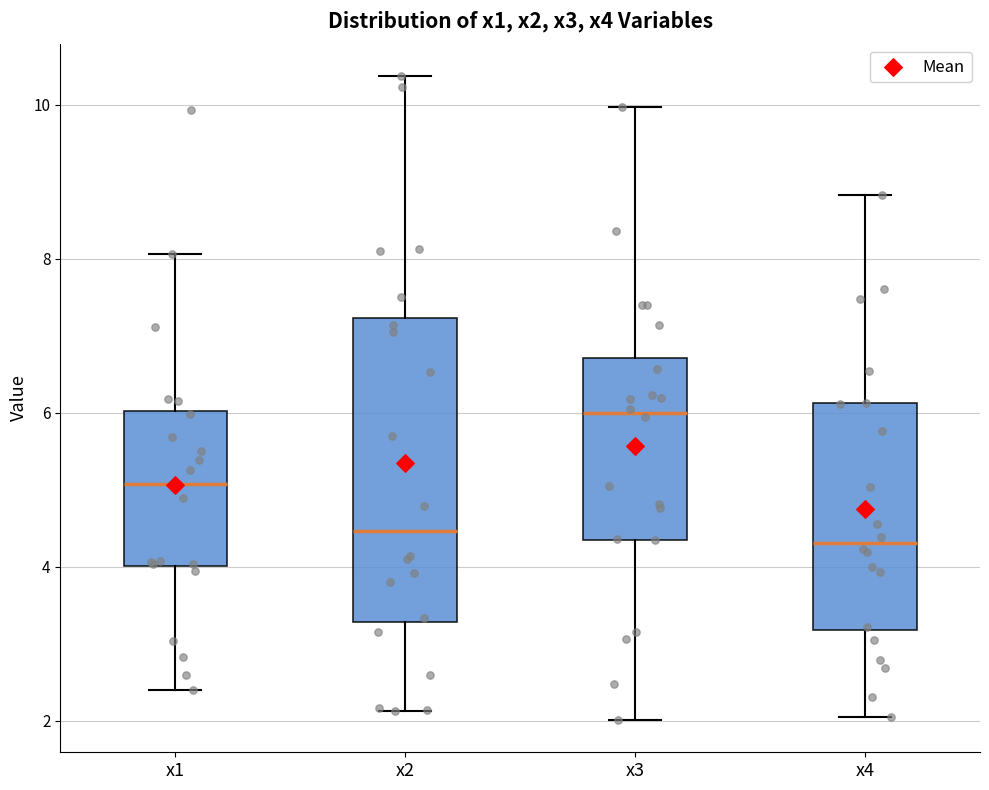

Reading left to right, read every box against the y-axis: the position of its median line, the range the box covers, and the ends of its whiskers. The values are not printed on the chart, so give them approximately, as read against the axis.

x1: median 5.0, box 4.0 to 6.0, whiskers 2.4 to 8.0
x2: median 4.4, box 3.2 to 7.2, whiskers 2.2 to 10.4
x3: median 6.0, box 4.4 to 6.8, whiskers 2.0 to 10.0
x4: median 4.4, box 3.2 to 6.2, whiskers 2.0 to 8.8